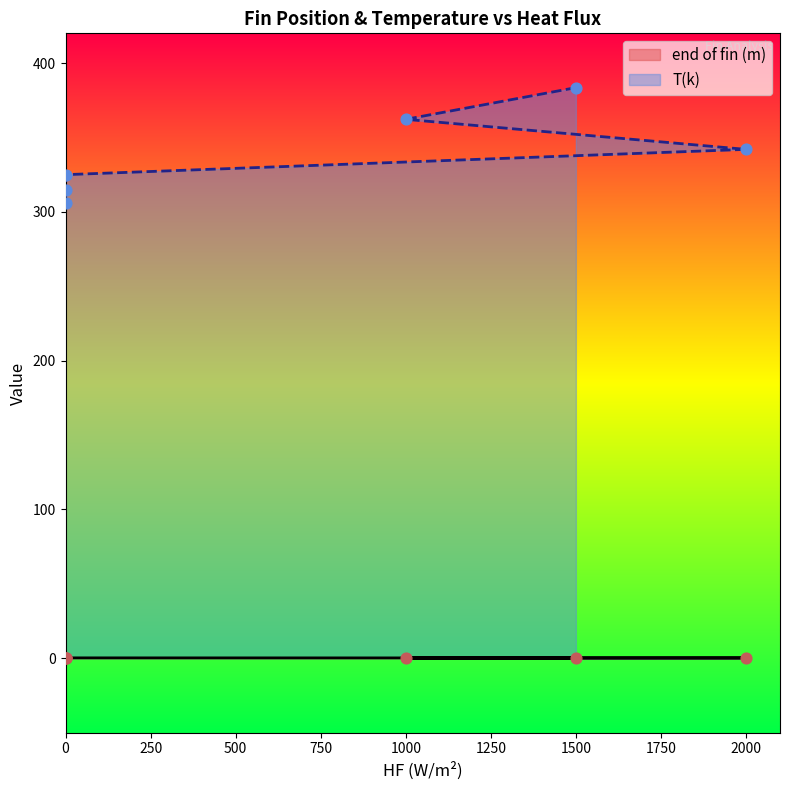

Which series has the largest total across all categories?

T(k)